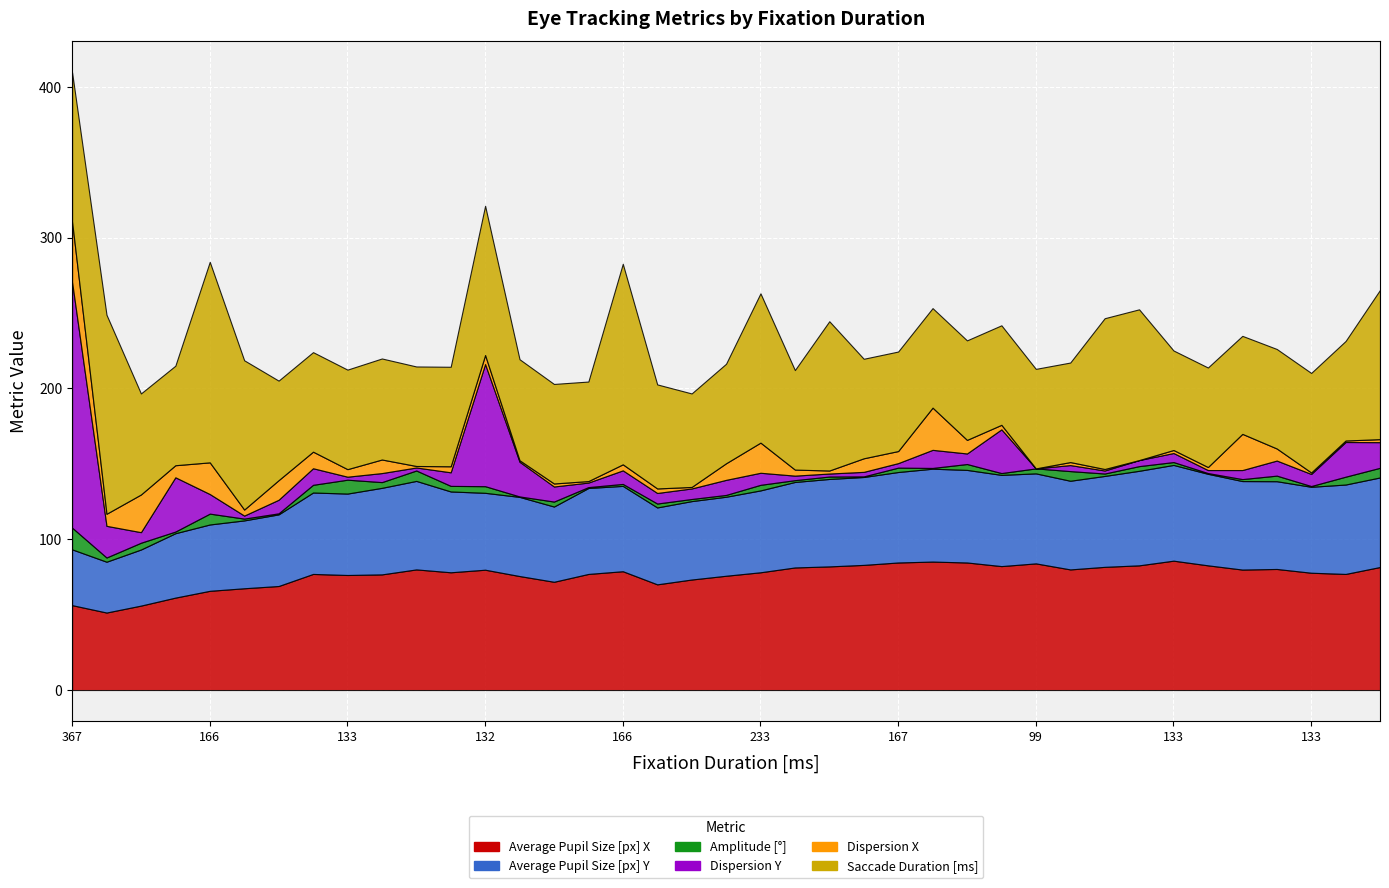

What is the maximum value for Average Pupil Size [px] Y?

63.5